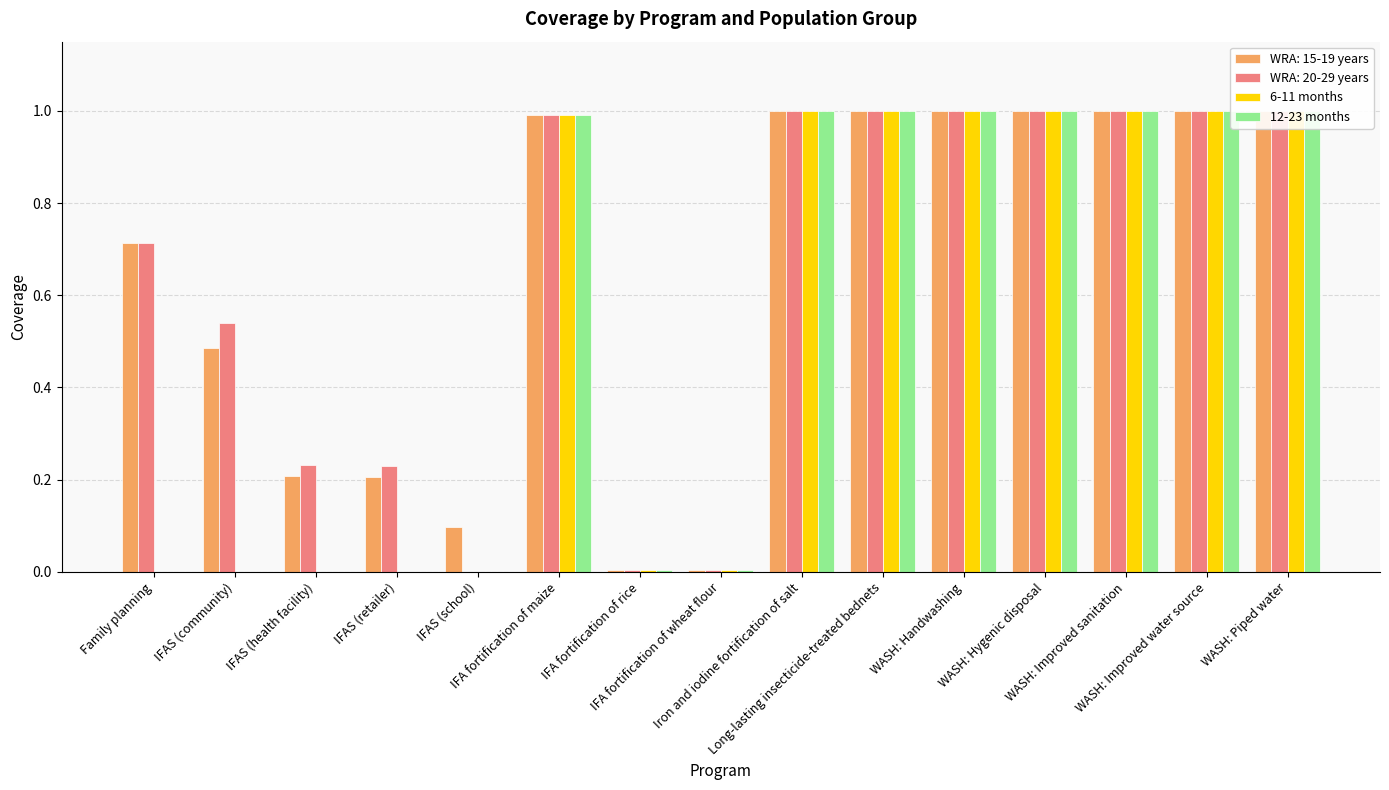

Which series has the widest spread of values?

6-11 months